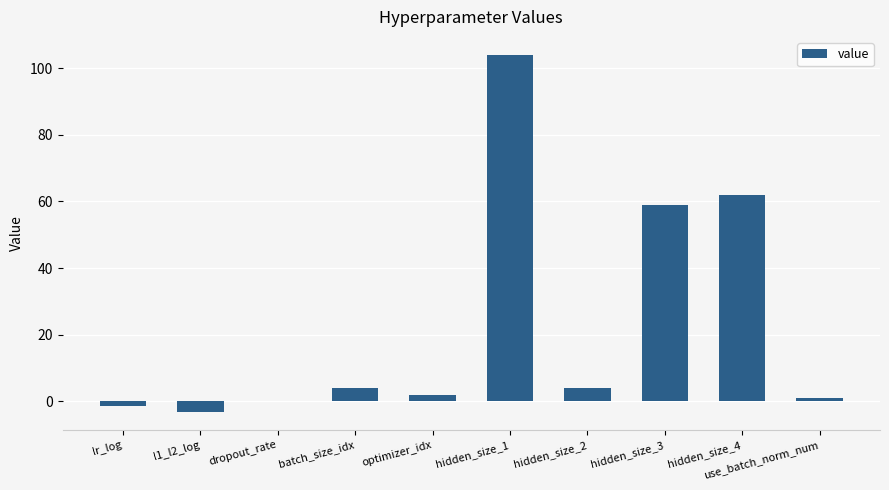

What is the change in value from hidden_size_1 to hidden_size_4?

-42.0